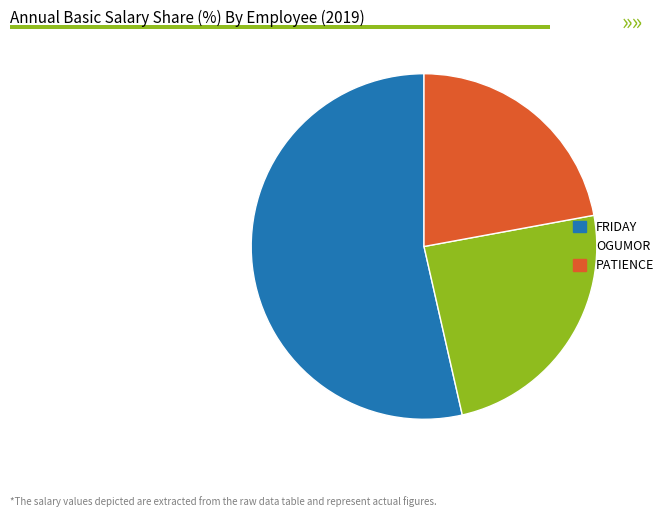

What is the ratio of the value at PATIENCE to the value at FRIDAY?

0.4